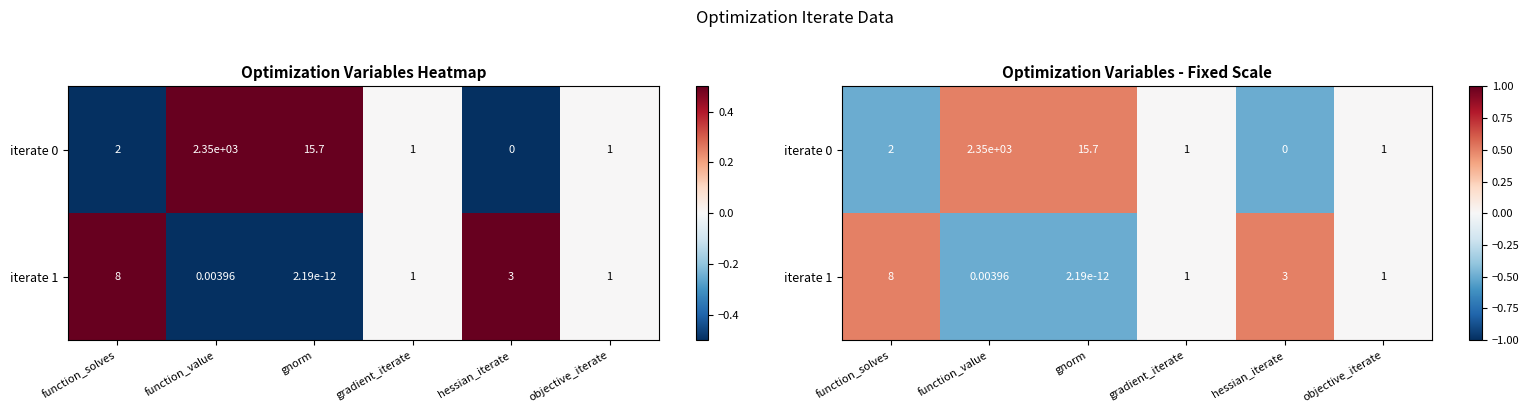

How many values in iterate 1 are below zero?

2